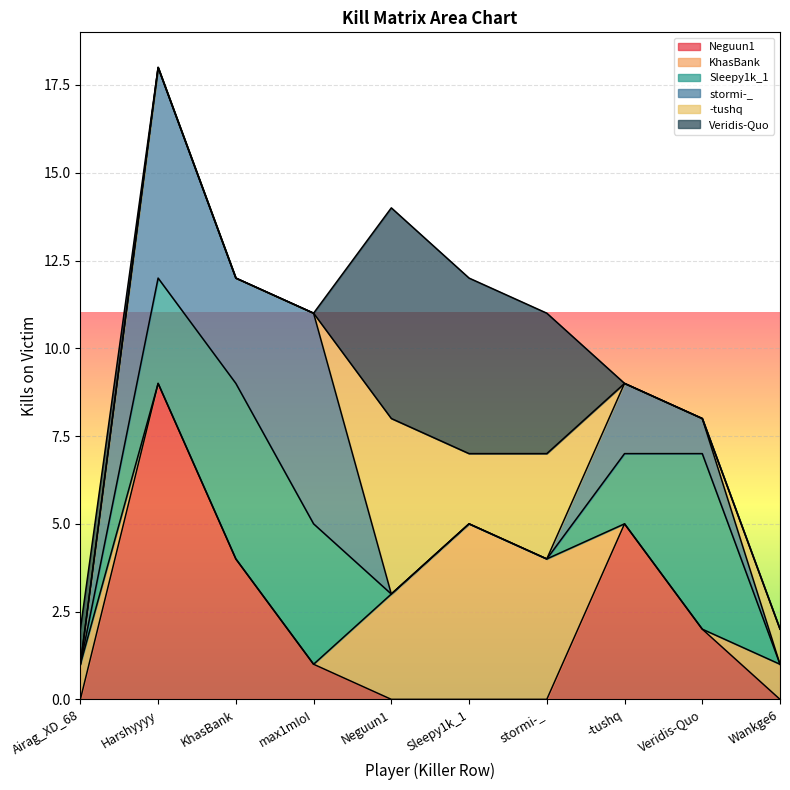

Reading left to right, extract all data points from this chart.

Neguun1: Airag_XD_68=0	Harshyyyy=9	KhasBank=4	max1mIoI=1	Neguun1=0	Sleepy1k_1=0	stormi-_=0	-tushq=5	Veridis-Quo=2	Wankge6=0
KhasBank: Airag_XD_68=1	Harshyyyy=0	KhasBank=0	max1mIoI=0	Neguun1=3	Sleepy1k_1=5	stormi-_=4	-tushq=0	Veridis-Quo=0	Wankge6=1
Sleepy1k_1: Airag_XD_68=0	Harshyyyy=3	KhasBank=5	max1mIoI=4	Neguun1=0	Sleepy1k_1=0	stormi-_=0	-tushq=2	Veridis-Quo=5	Wankge6=0
stormi-_: Airag_XD_68=0	Harshyyyy=6	KhasBank=3	max1mIoI=6	Neguun1=0	Sleepy1k_1=0	stormi-_=0	-tushq=2	Veridis-Quo=1	Wankge6=0
-tushq: Airag_XD_68=0	Harshyyyy=0	KhasBank=0	max1mIoI=0	Neguun1=5	Sleepy1k_1=2	stormi-_=3	-tushq=0	Veridis-Quo=0	Wankge6=1
Veridis-Quo: Airag_XD_68=1	Harshyyyy=0	KhasBank=0	max1mIoI=0	Neguun1=6	Sleepy1k_1=5	stormi-_=4	-tushq=0	Veridis-Quo=0	Wankge6=0